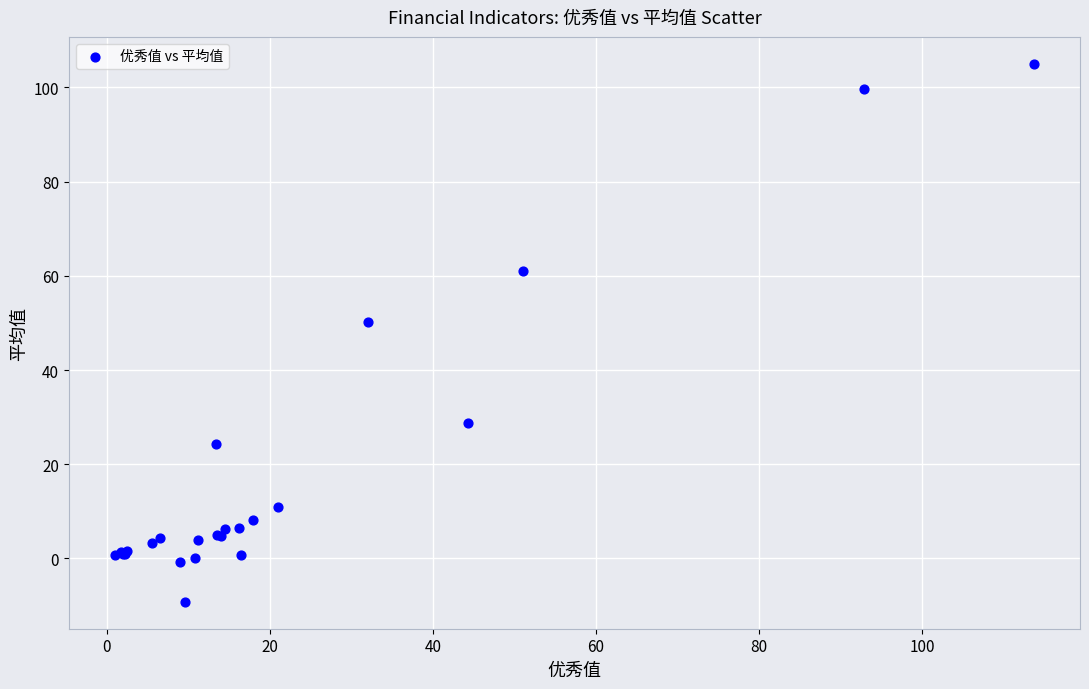

What Y value in the scatter plot is closest to 47?

50.1